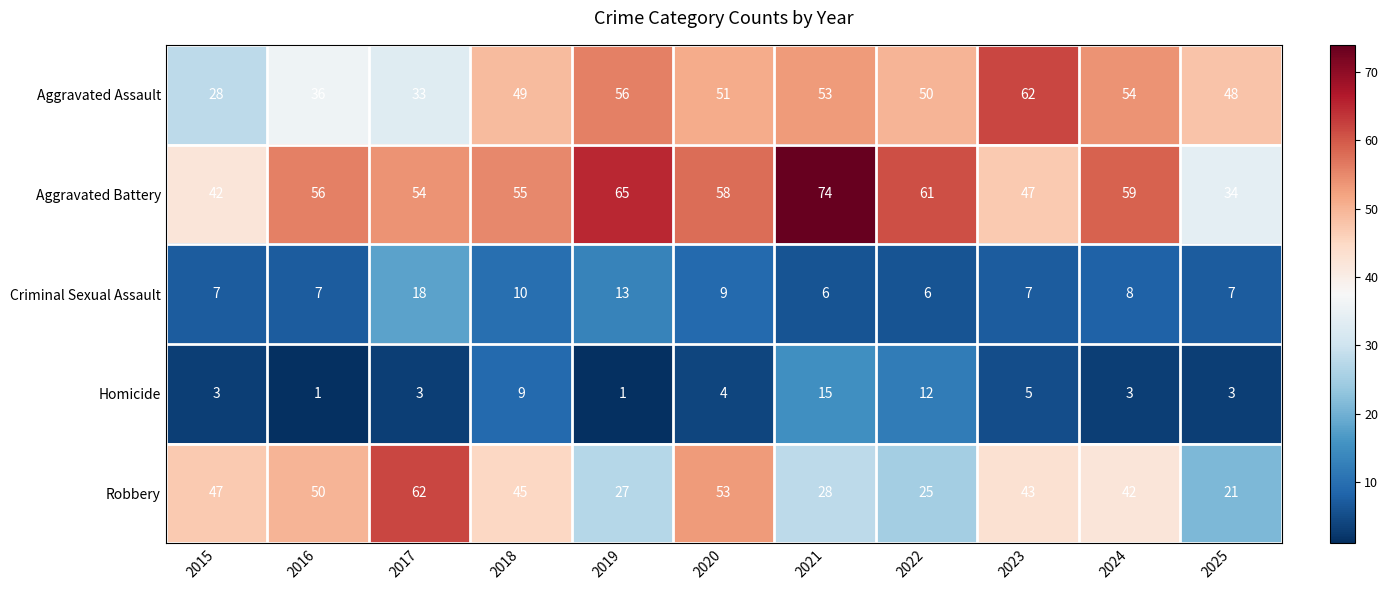

At which label does Aggravated Assault first exceed 50?

2019